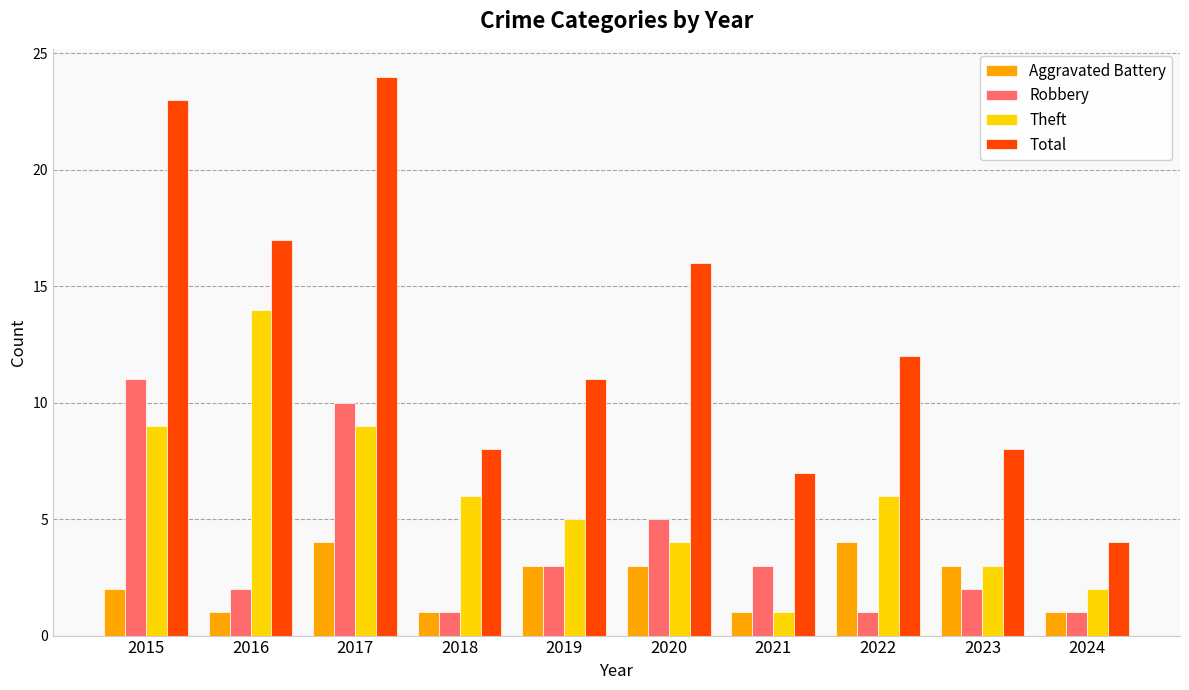

How many groups of bars are there?

10